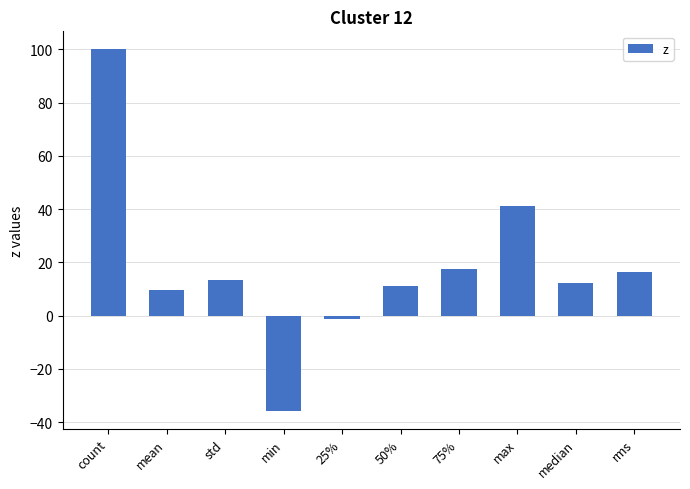

How many values are below 13?

5